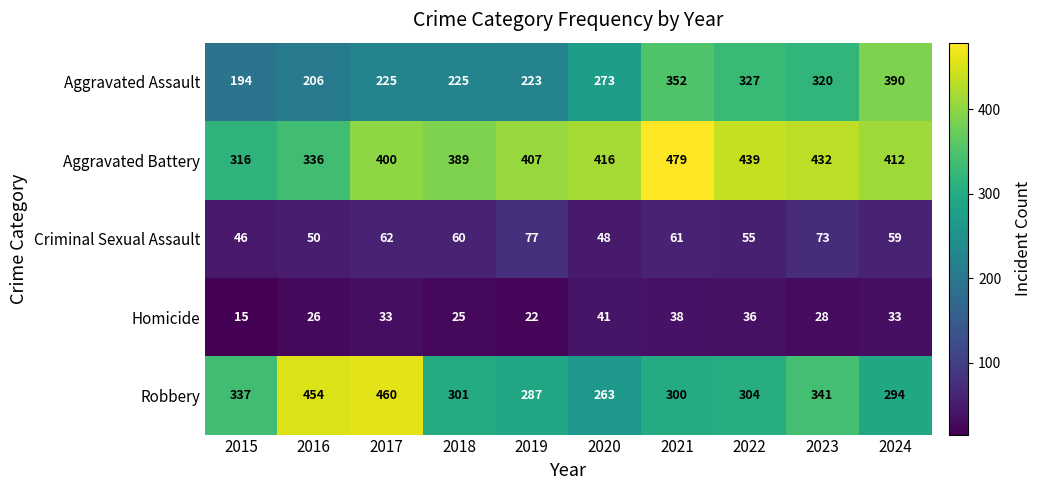

How many data points in Aggravated Assault are less than 273?

5